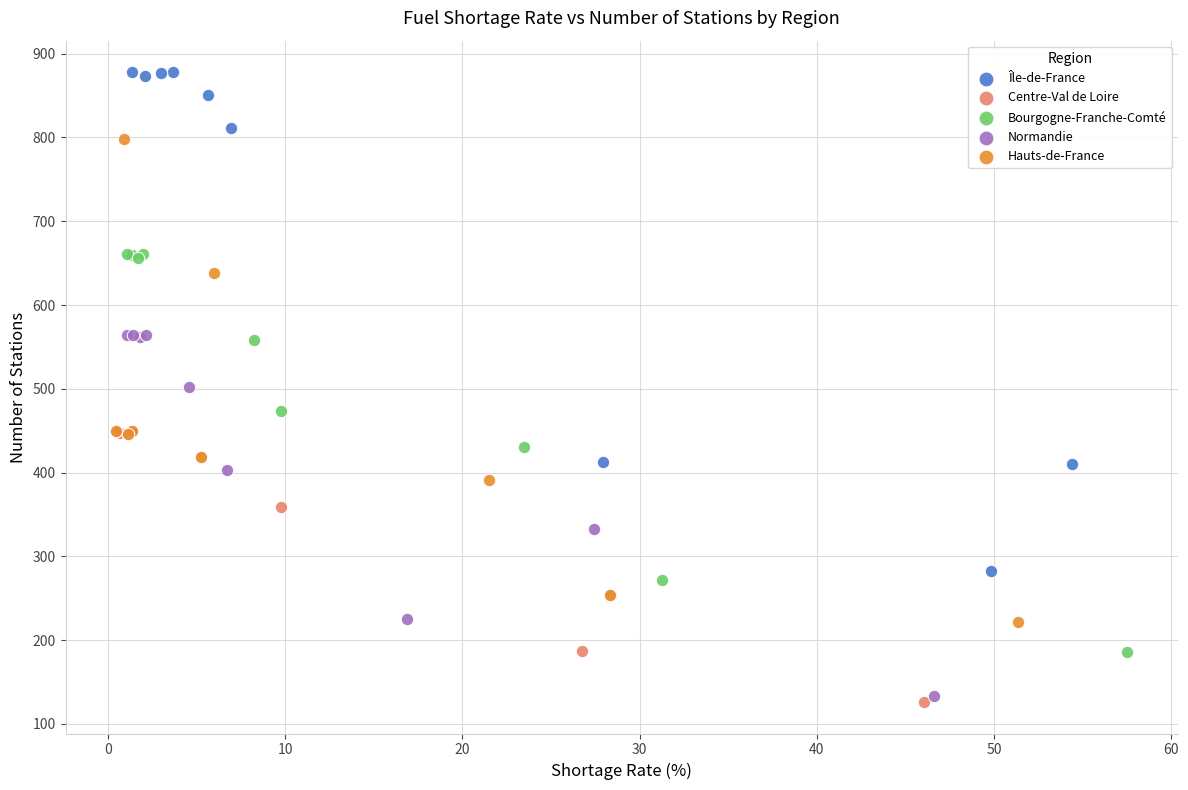

Which series has the widest spread of Y values?

Île-de-France